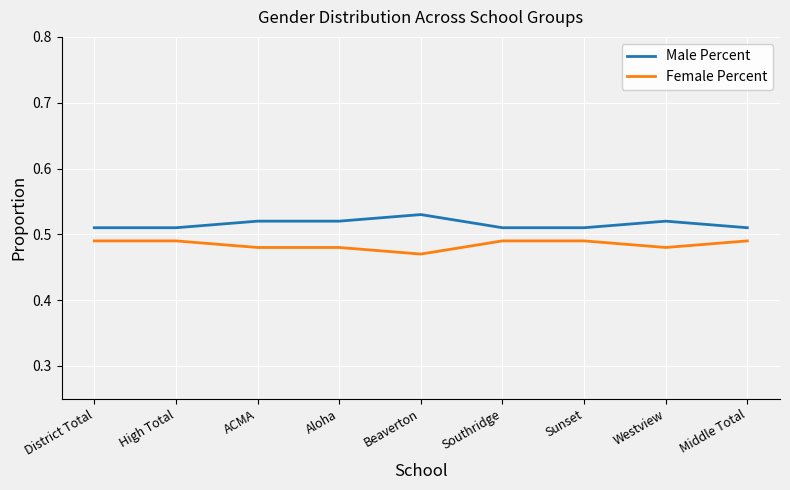

True or false: Male Percent and Female Percent cross at least once.

False